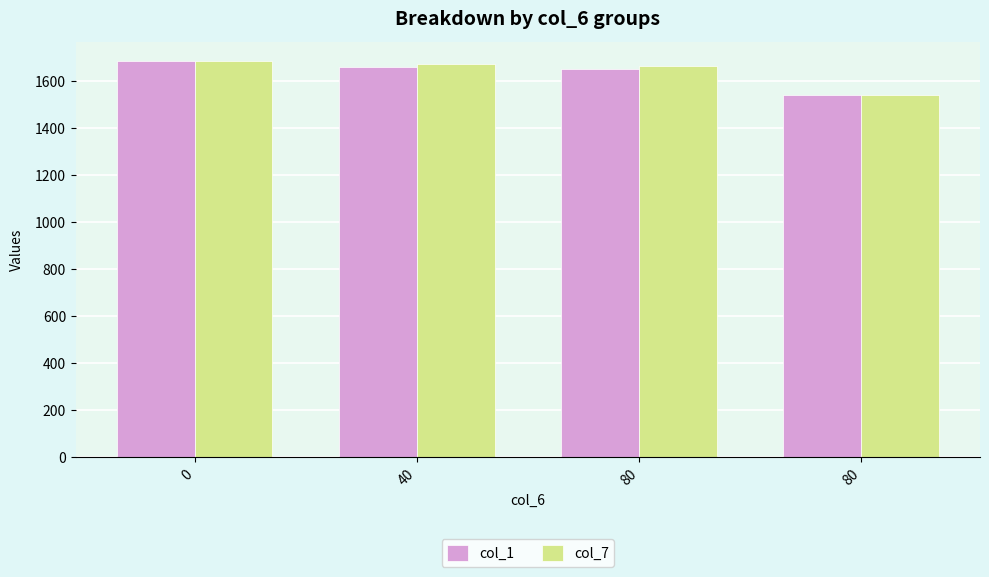

What is the sum of the col_1 values at 40 and 80?

3309.3